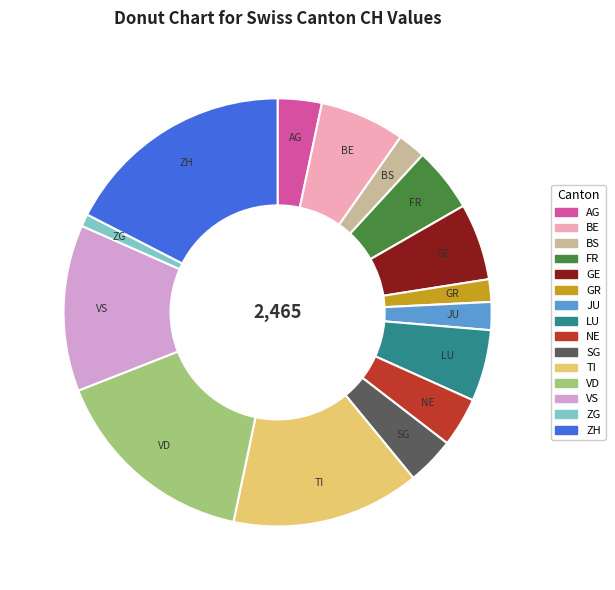

Is the sum of NE and TI greater than half?

No